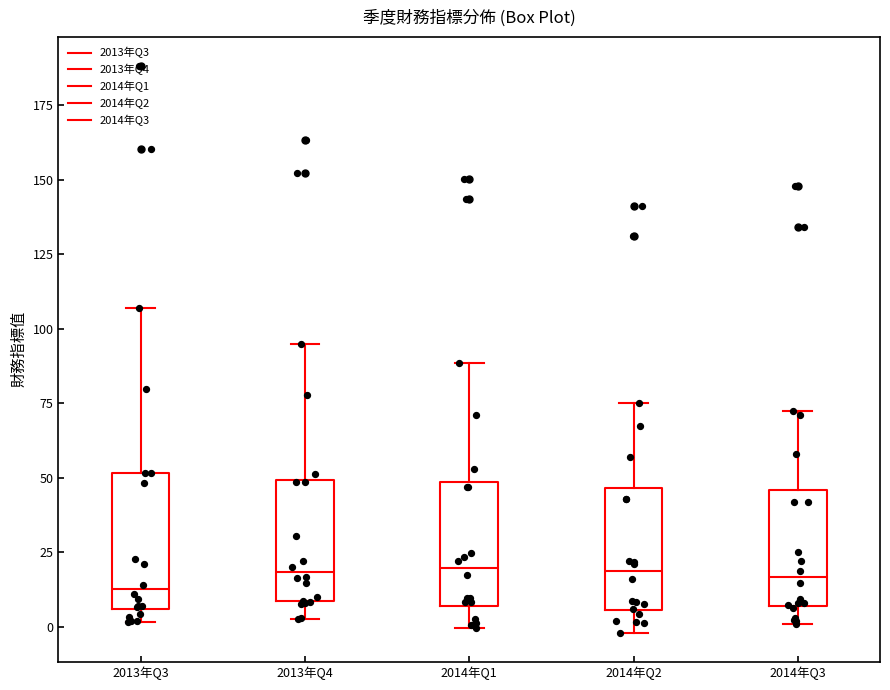

Reading left to right, transcribe this box plot: for each box, give where its median line is, the range the box spans, and where its two whiskers end, as read against the y-axis. The values are not printed on the chart, so give them approximately, as read against the axis.

2013年Q3: median 15, box 5 to 50, whiskers 0 to 105
2013年Q4: median 20, box 10 to 50, whiskers 5 to 95
2014年Q1: median 20, box 5 to 50, whiskers 0 to 90
2014年Q2: median 20, box 5 to 45, whiskers 0 to 75
2014年Q3: median 15, box 5 to 45, whiskers 0 to 70